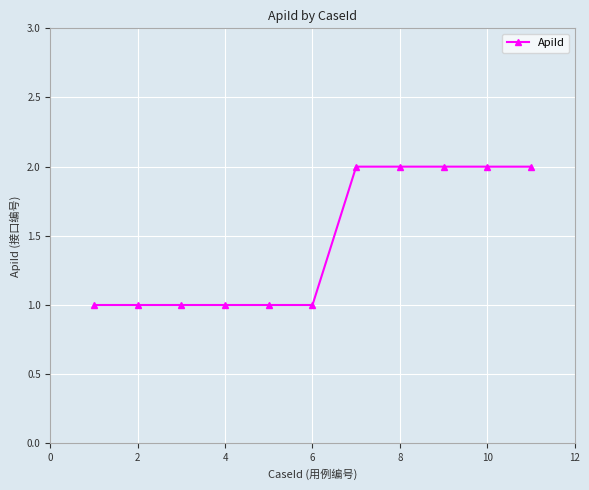

What is the value of the 3rd point from the left?

1